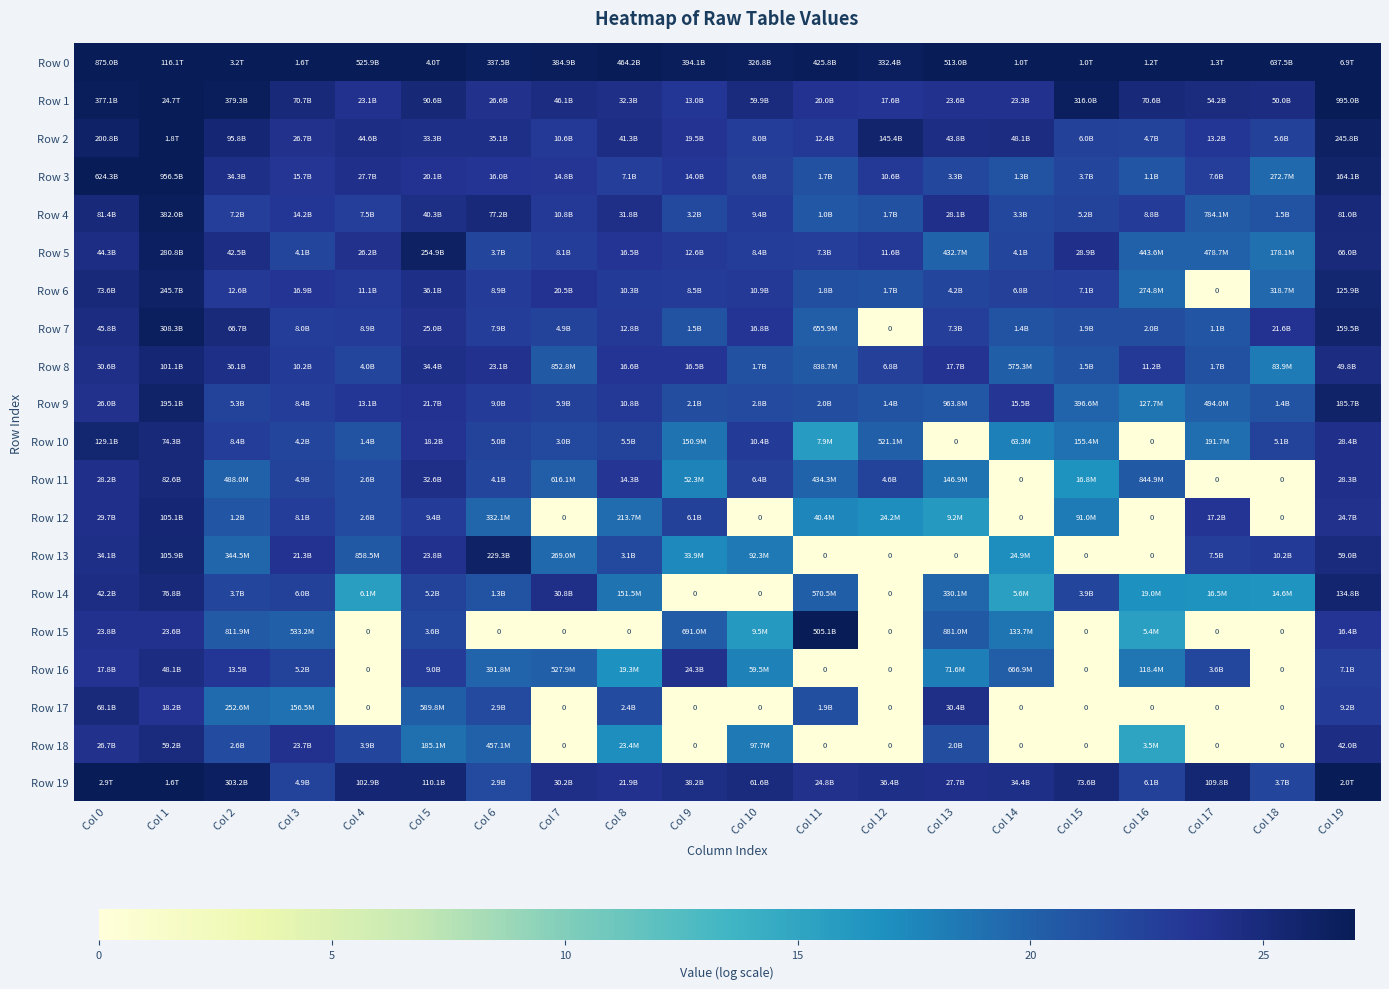

The value of Row 2 at Col 12 is 25.7. True or false?

True